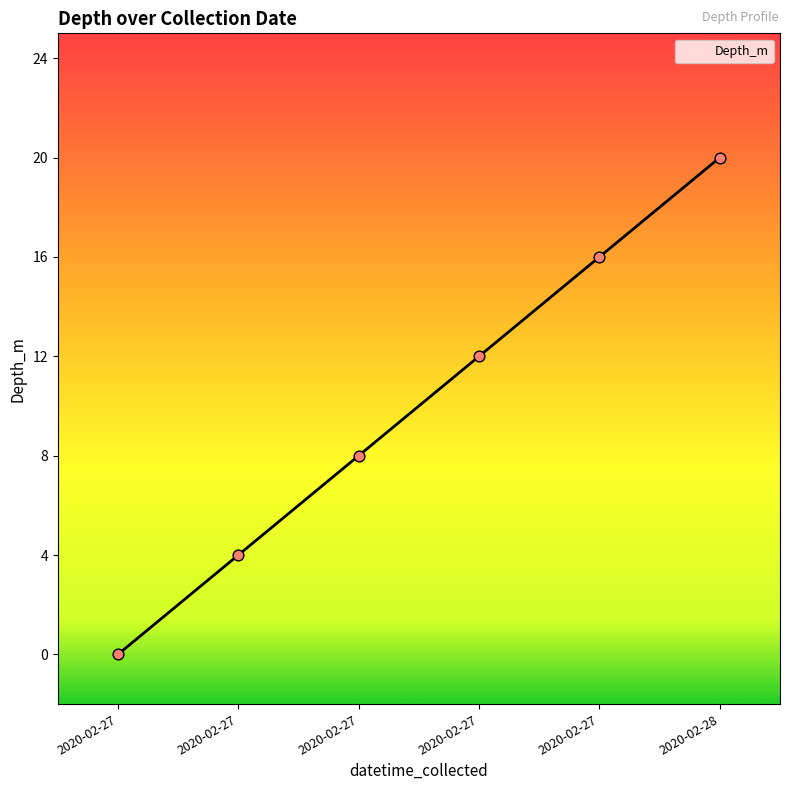

Does the chart have visible grid lines?

No